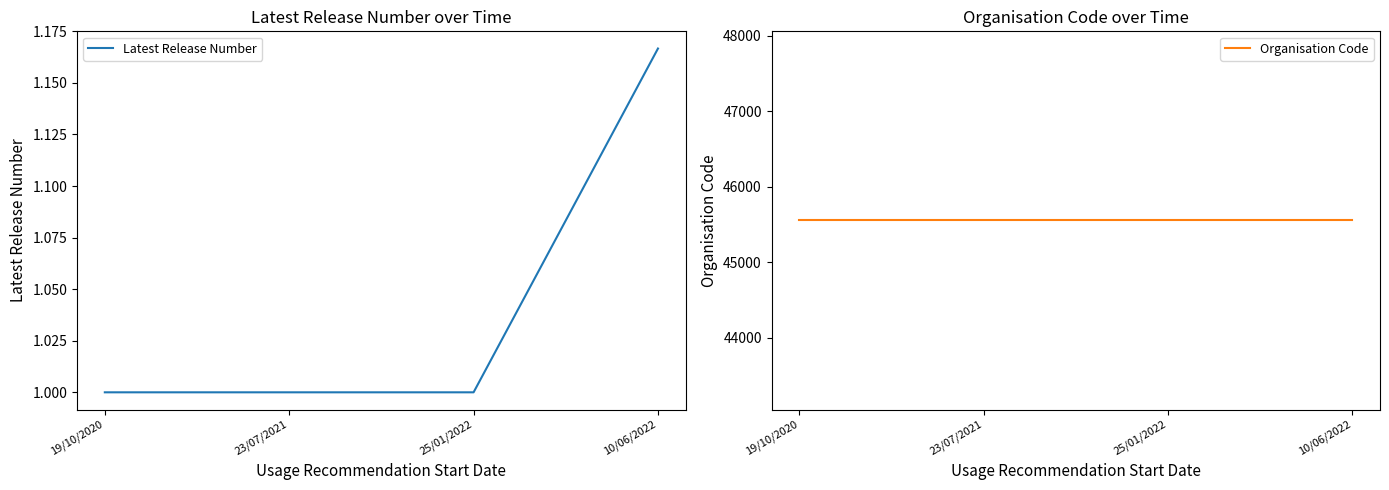

What is the label of the 1st point from the right?

10/06/2022